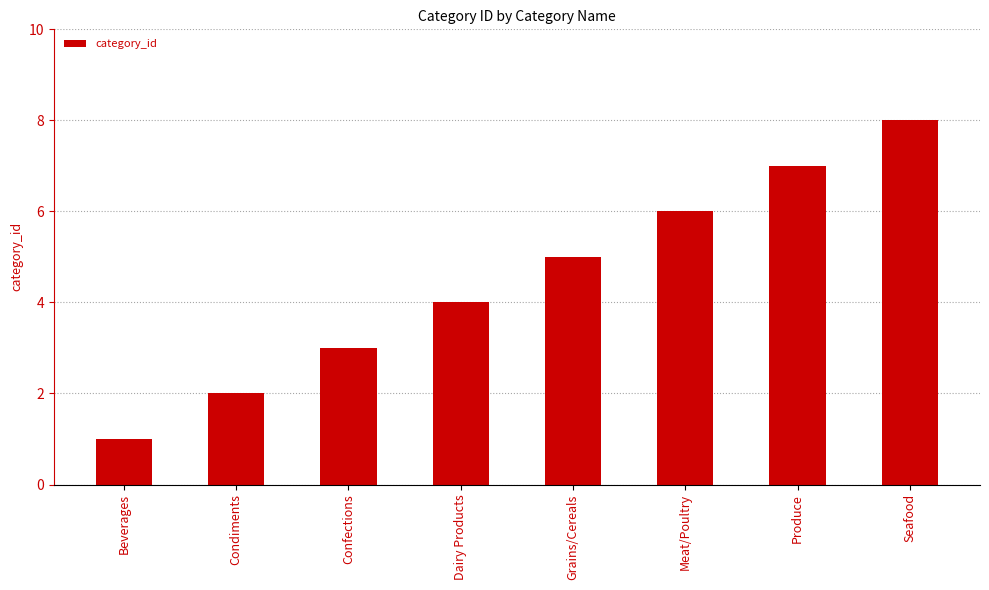

Rank the categories by value from lowest to highest.

Beverages, Condiments, Confections, Dairy Products, Grains/Cereals, Meat/Poultry, Produce, Seafood